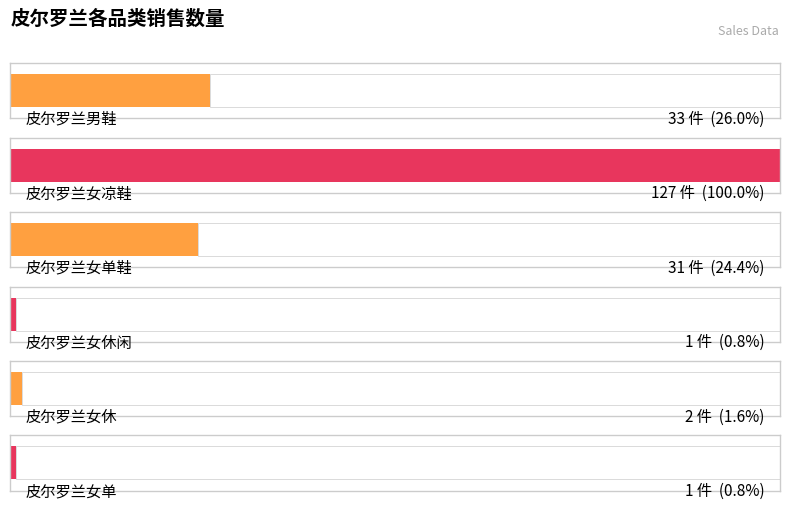

Is it true that the value at 皮尔罗兰男鞋 is 22?

False